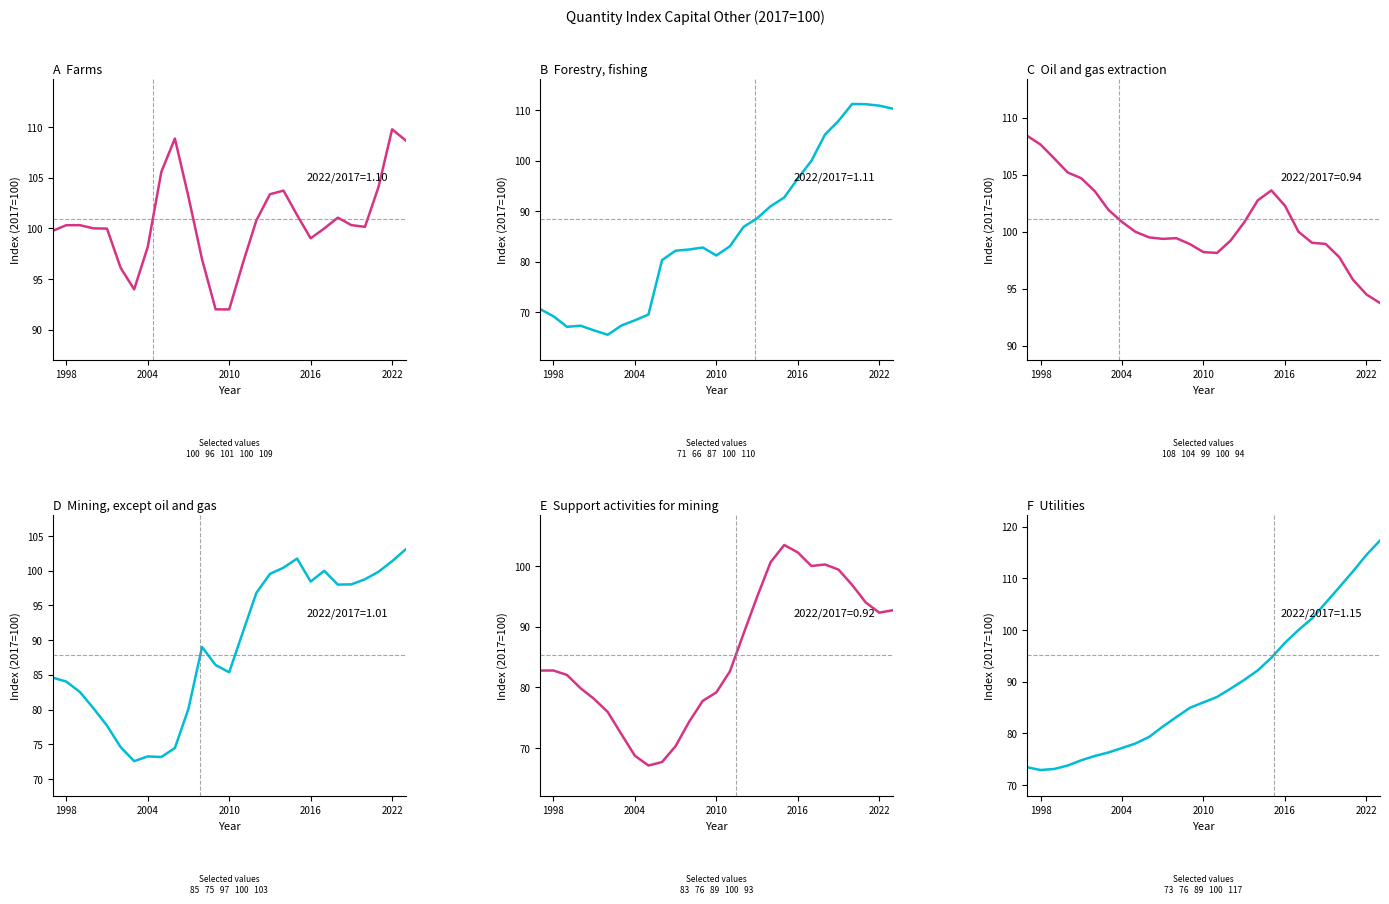

The Oil and gas extraction series shows 55.7 at 2028. True or false?

False